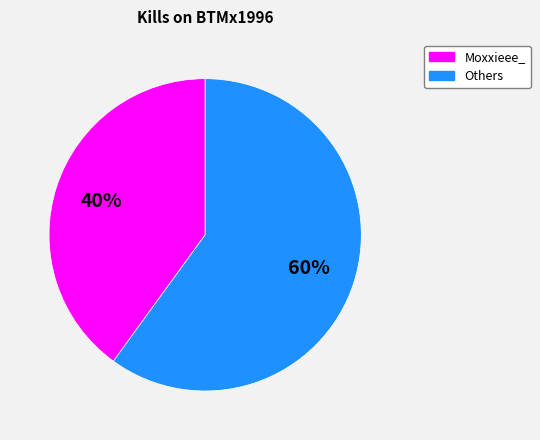

Is there any slice that represents more than half of the pie?

Yes